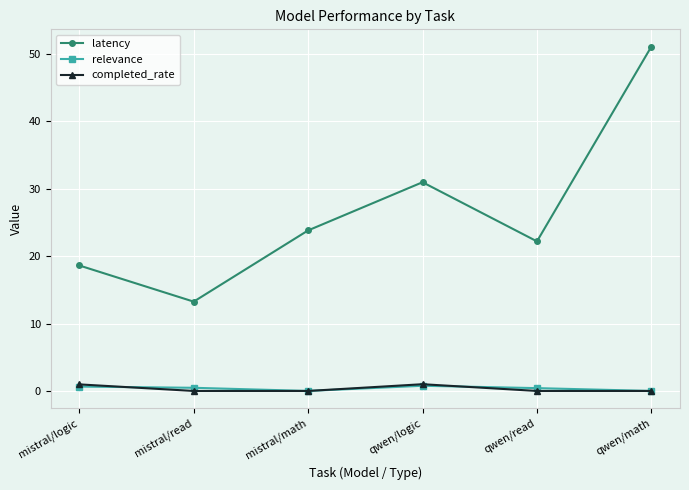

The value of latency at qwen/logic is 31.0. True or false?

True